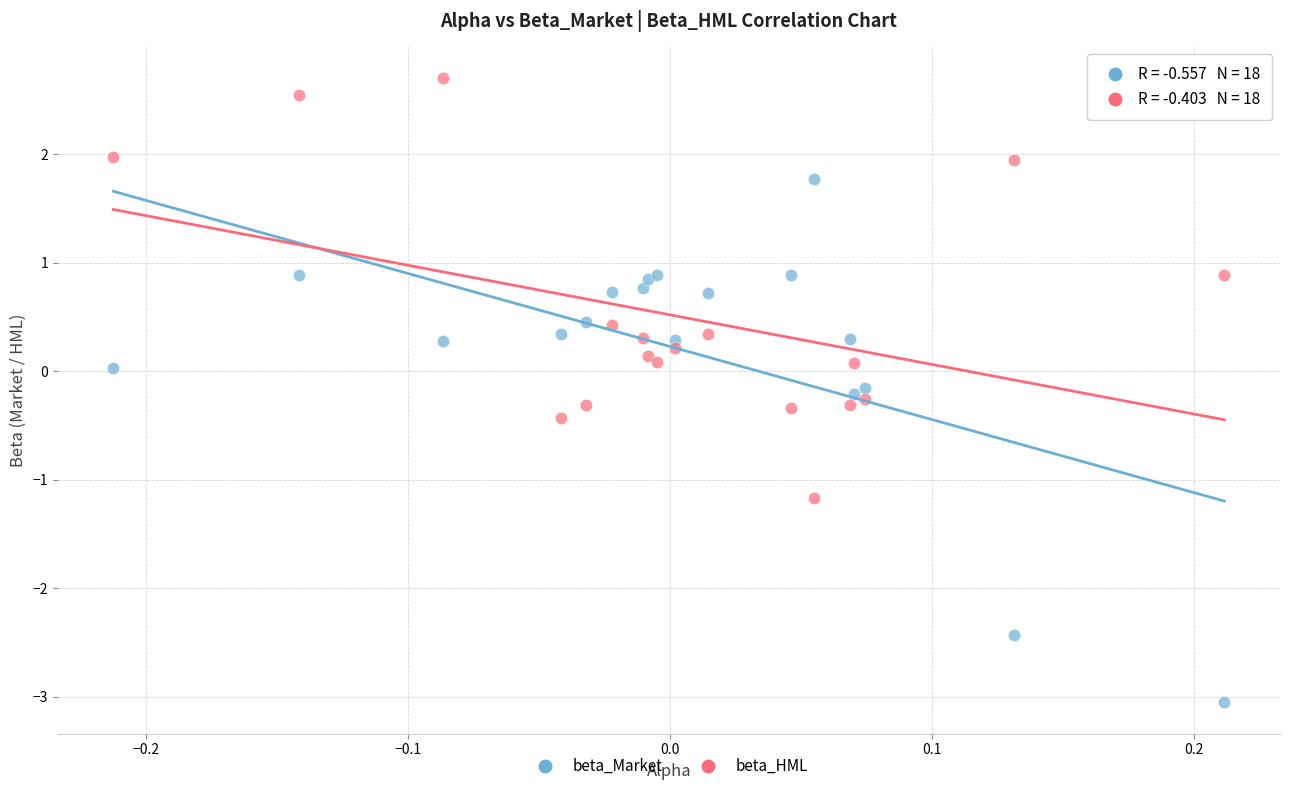

Which series contains the highest Y value?

beta_HML